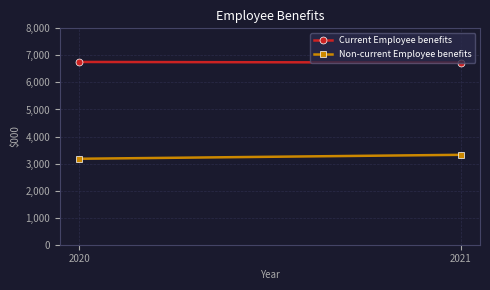

How many data points does each series have?

2